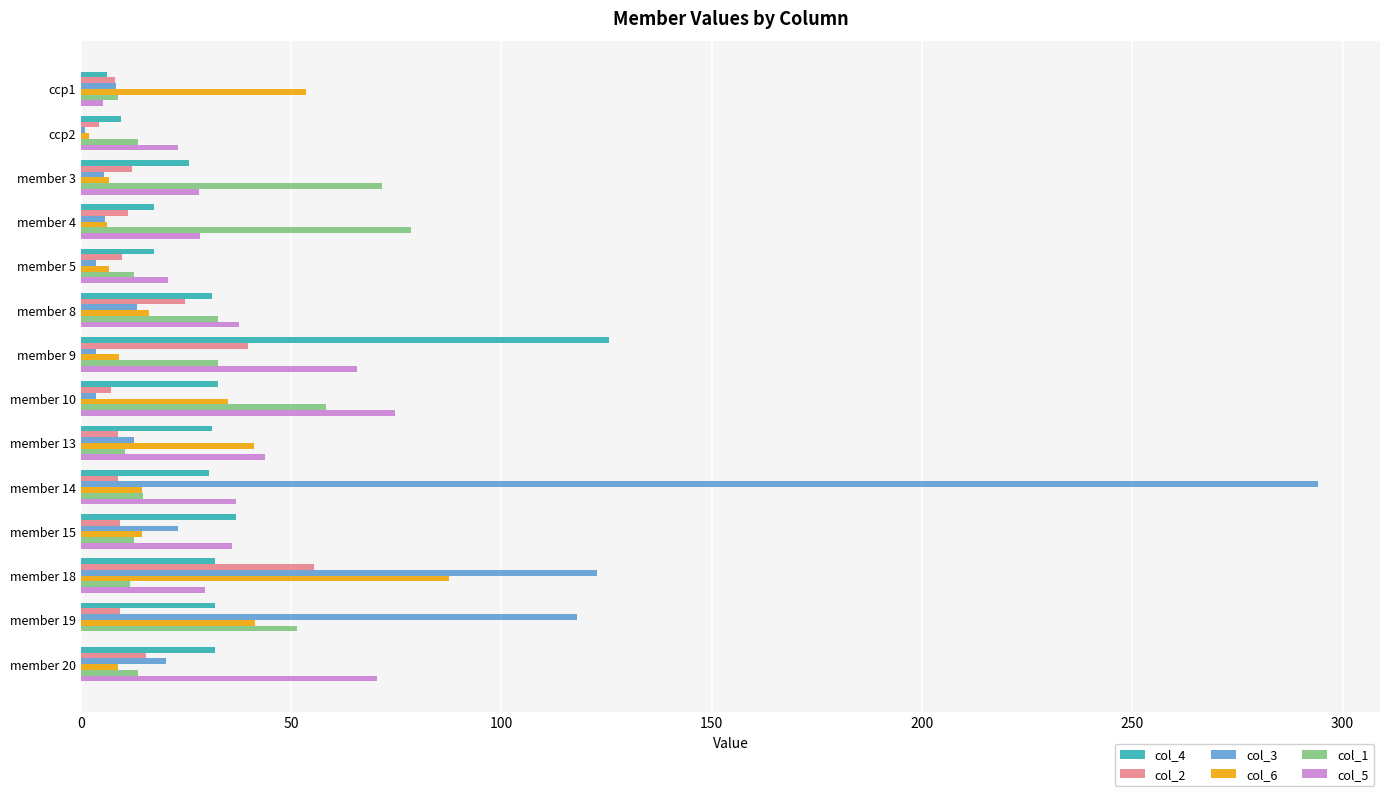

Is the value of col_3 at member 13 greater than the value of col_1 at member 19?

No